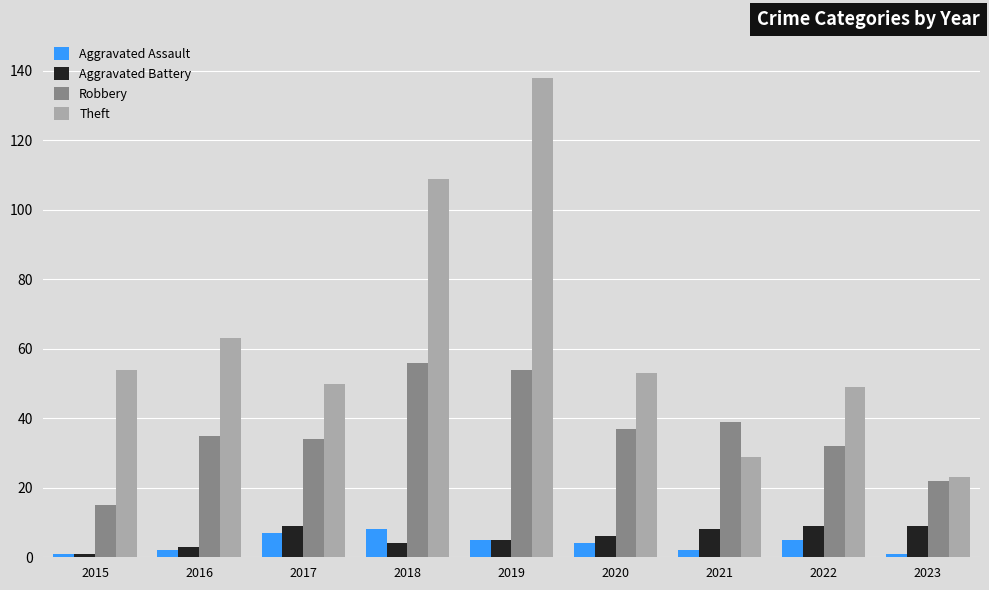

At which category does the chart reach its peak across all series?

2019